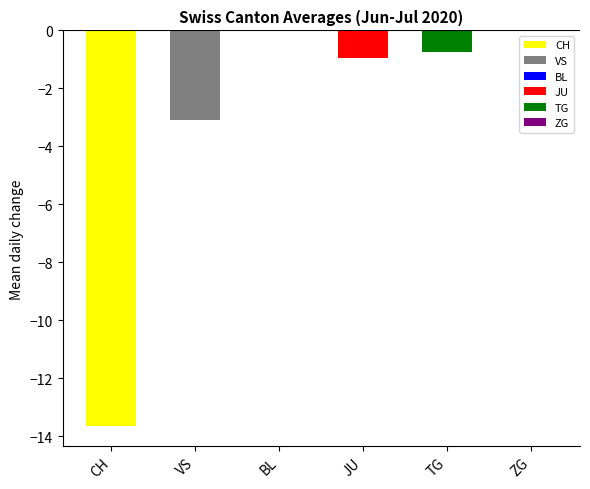

Which series has the largest total across all categories?

BL